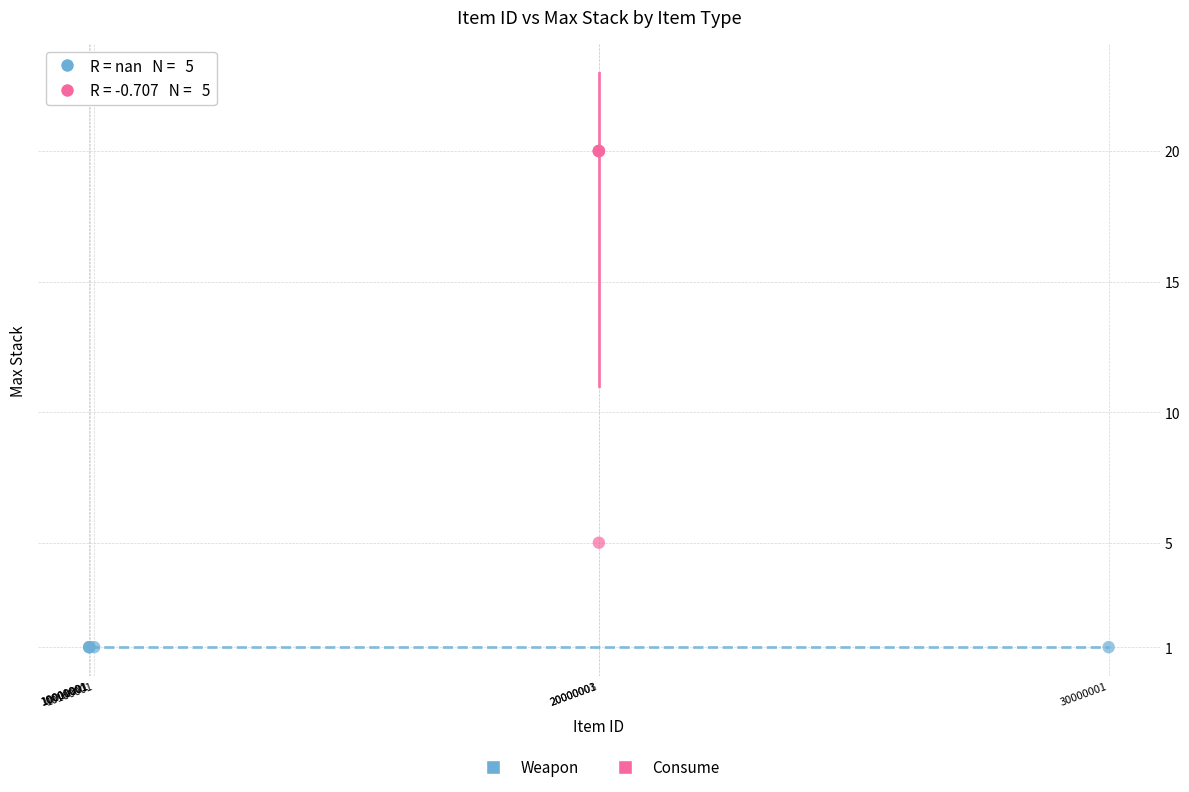

Which series contains the highest Y value?

Consume